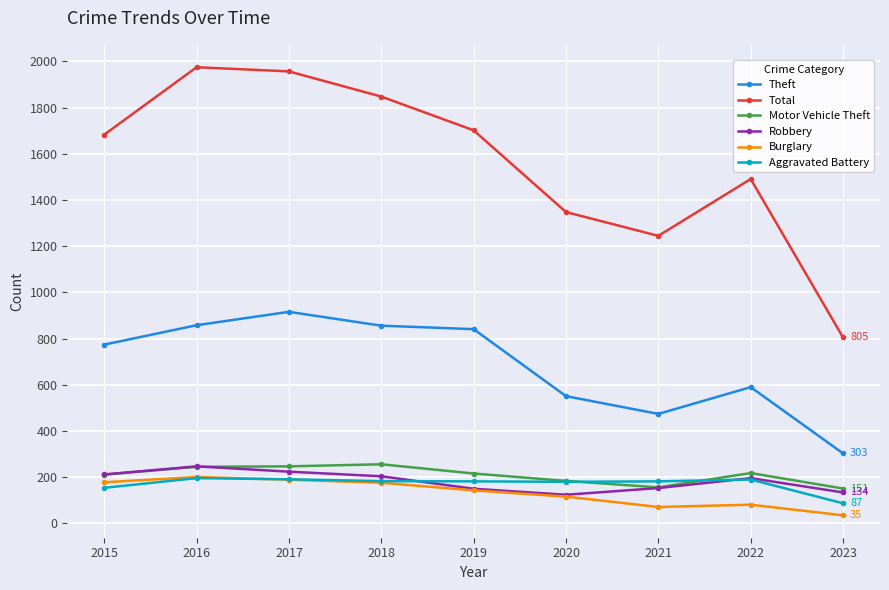

How many lines are shown in the chart?

6